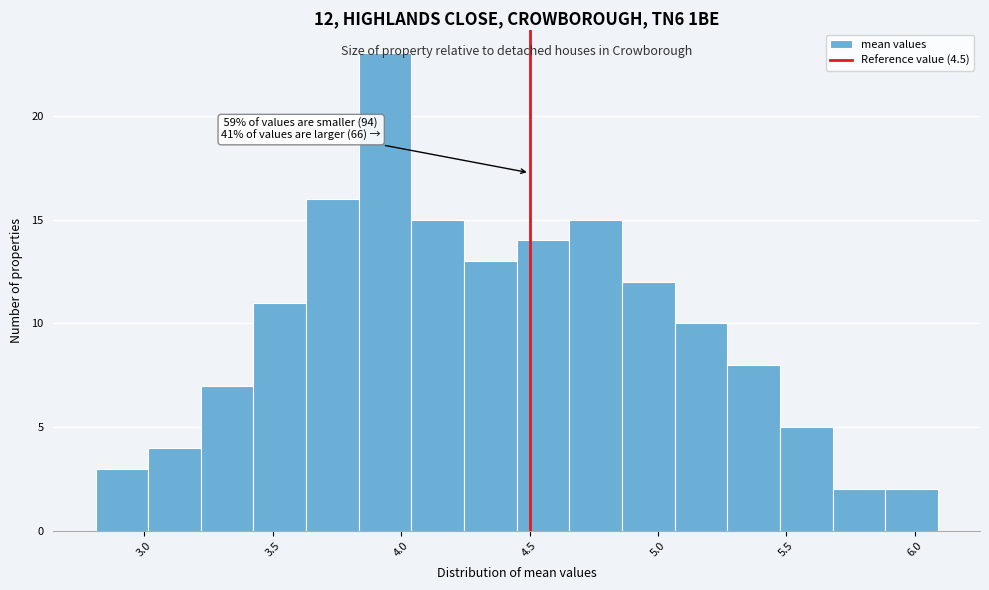

Which range on the x-axis has the tallest bar?

3.835 to 4.040